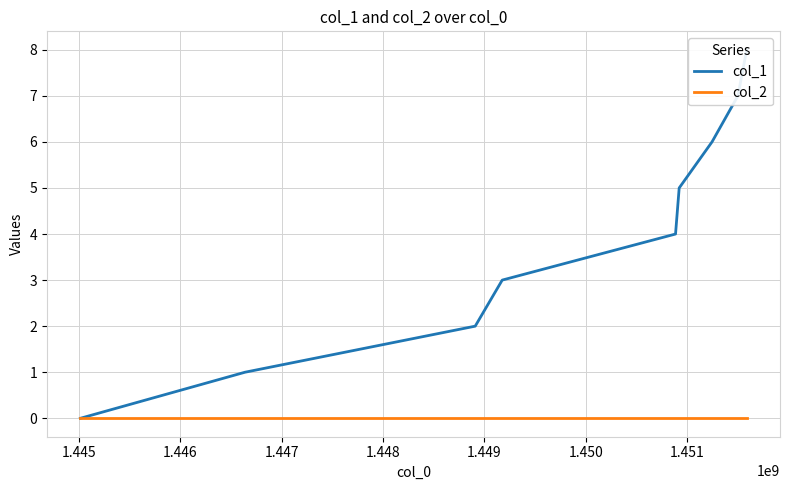

Between 1.447 and 1.448, which series saw the biggest shift?

col_1